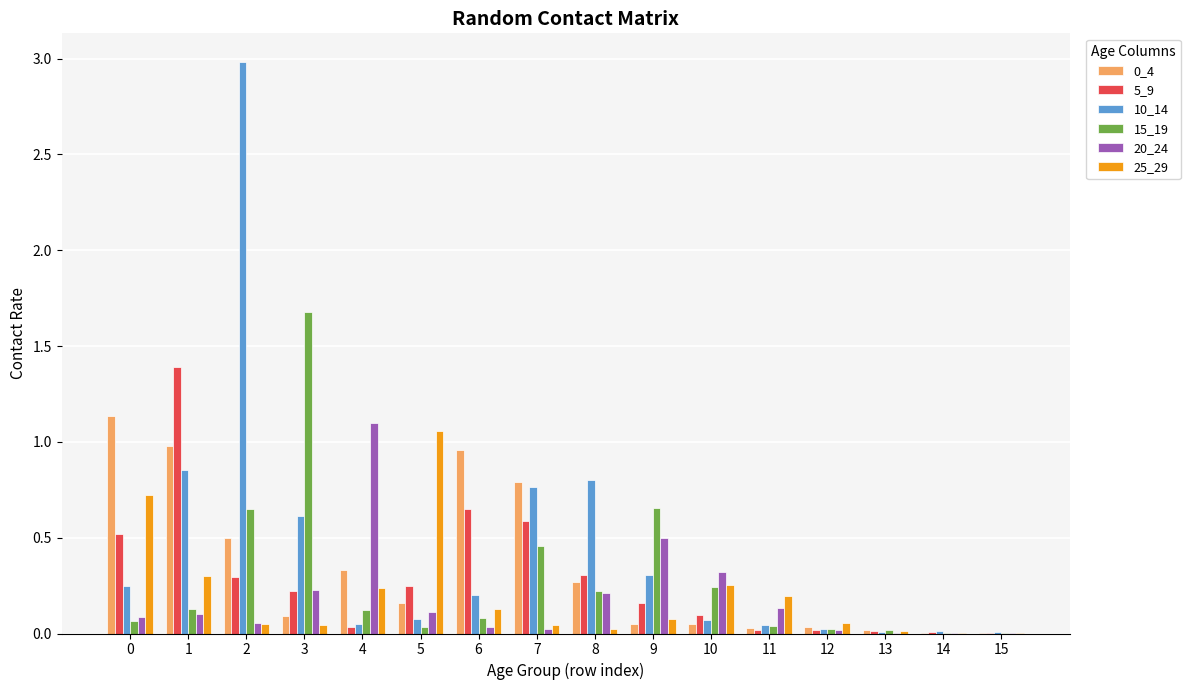

The 10_14 series shows 0.3 at 7. True or false?

False